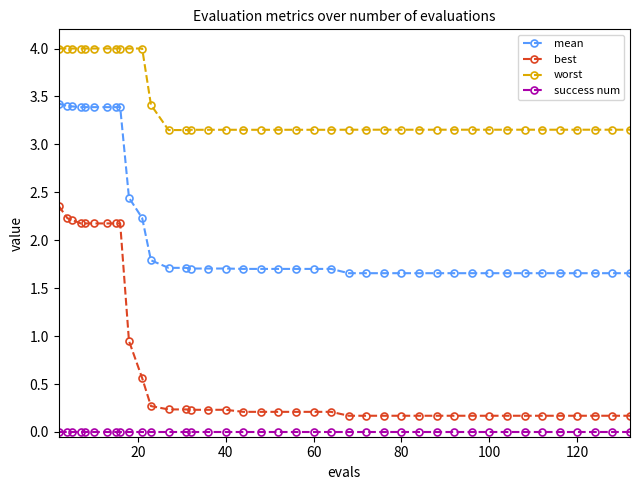

True or false: best and success num intersect in this chart.

False